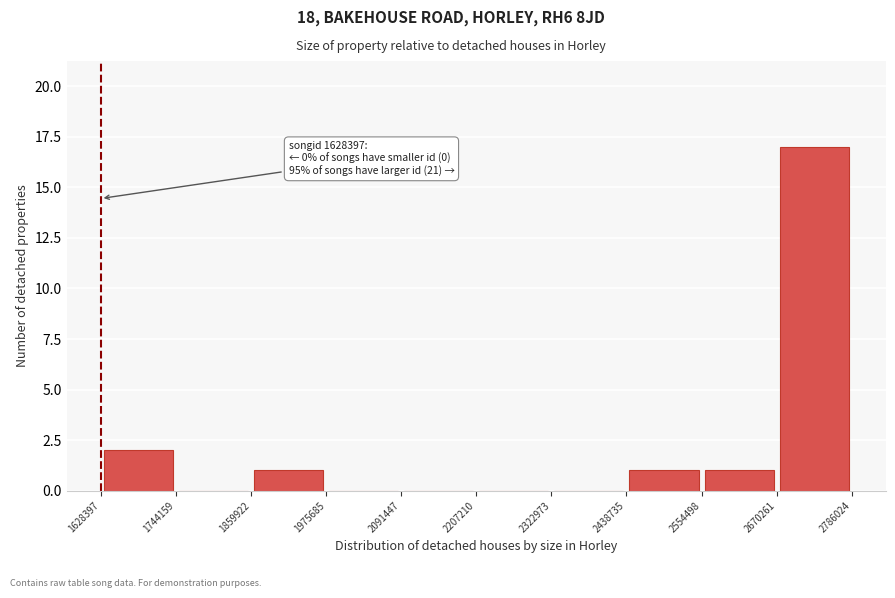

Over which range of the x-axis is the bar tallest?

2670261 to 2786024